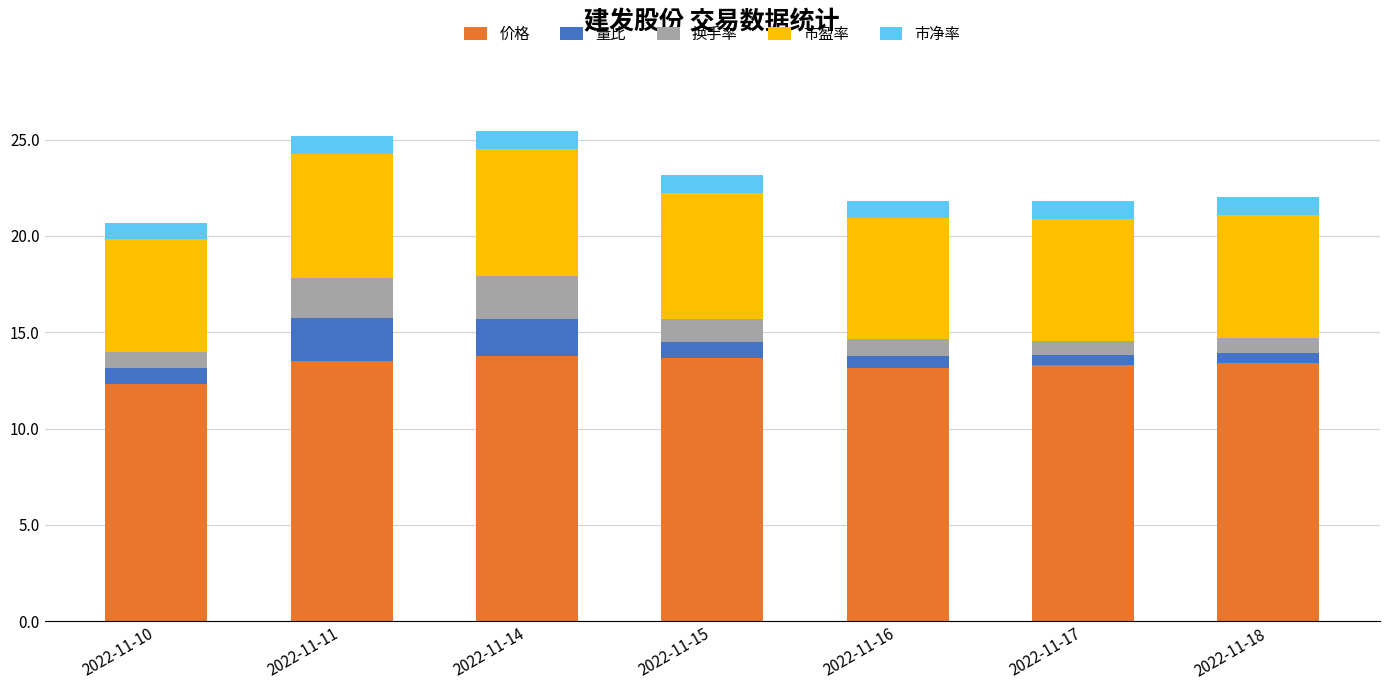

What is the total value across all series at 2022-11-10?

20.7